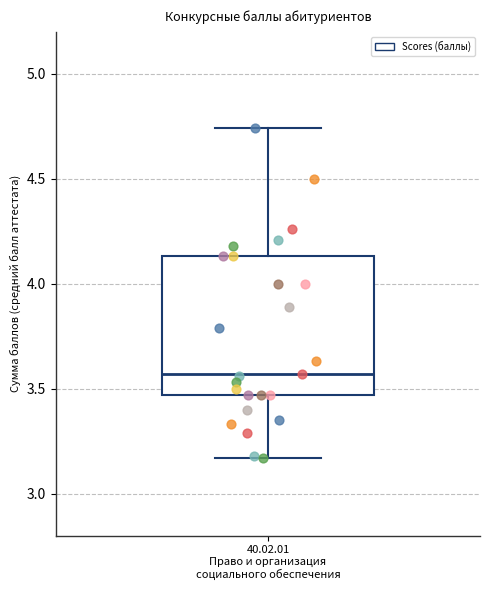

Transcribe this box plot: give where the median line is, the range the box spans, and where the two whiskers end, as read against the y-axis. The values are not printed on the chart, so give them approximately, as read against the axis.

median 3.55, box 3.45 to 4.15, whiskers 3.15 to 4.75